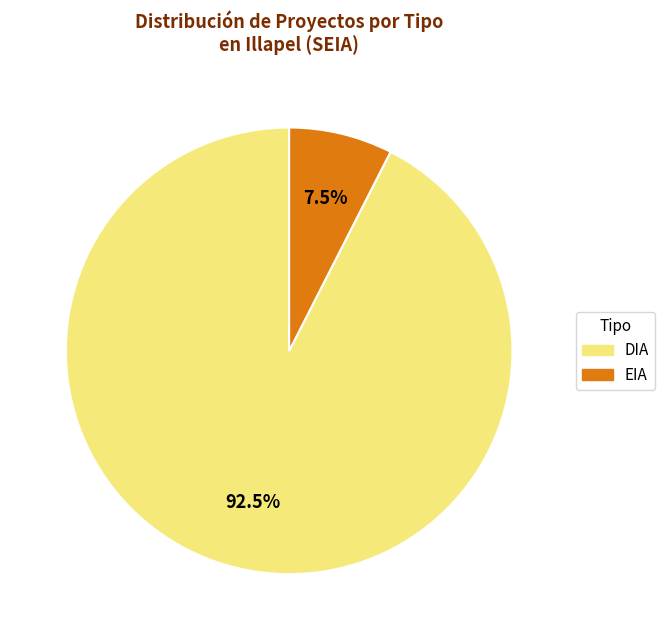

Is there any slice that represents more than half of the pie?

Yes